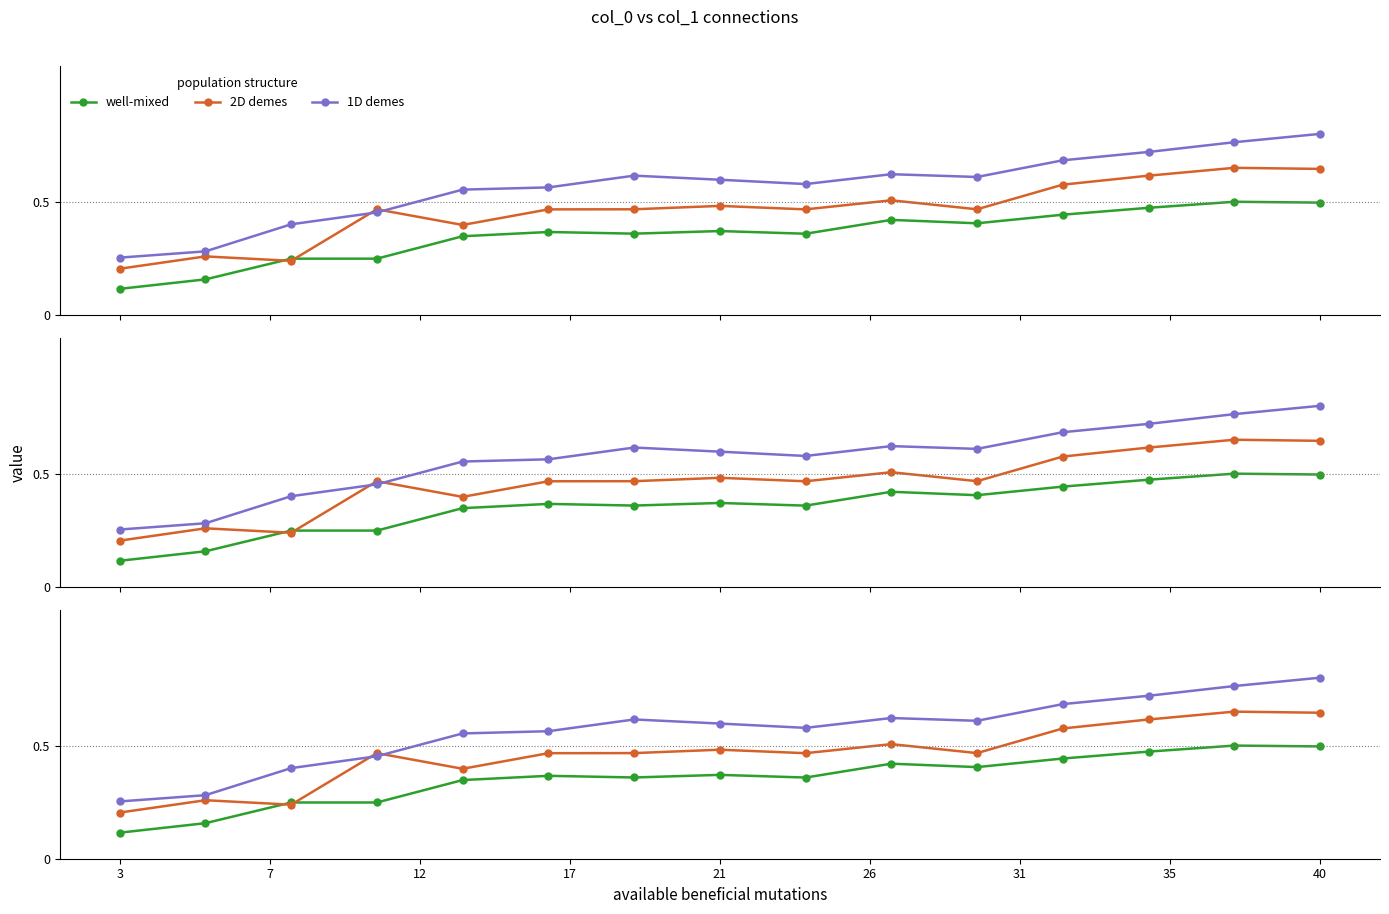

In 2D demes, how many points are higher than both neighbors (excluding endpoints)?

5